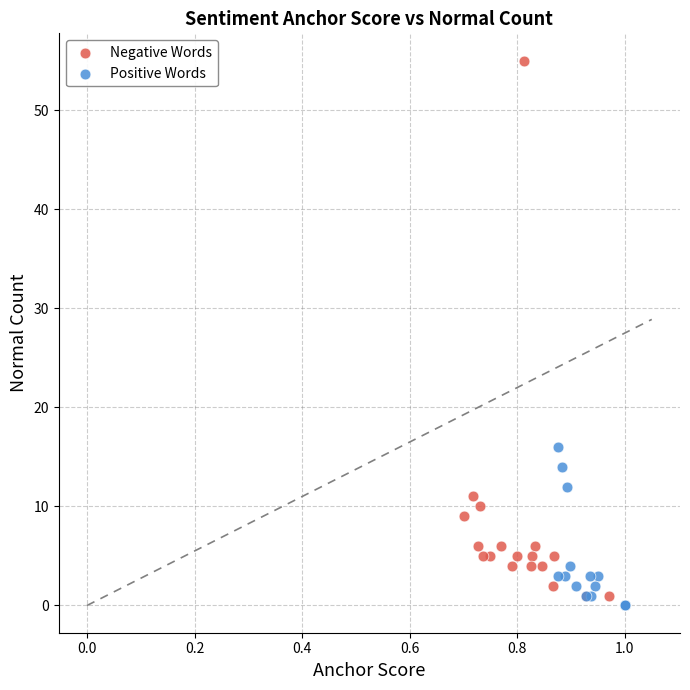

What are all the series names shown in the legend?

Negative Words, Positive Words